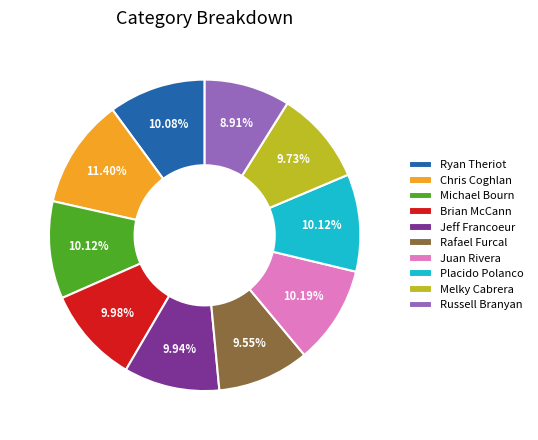

Is the sum of Melky Cabrera and Placido Polanco greater than half?

No